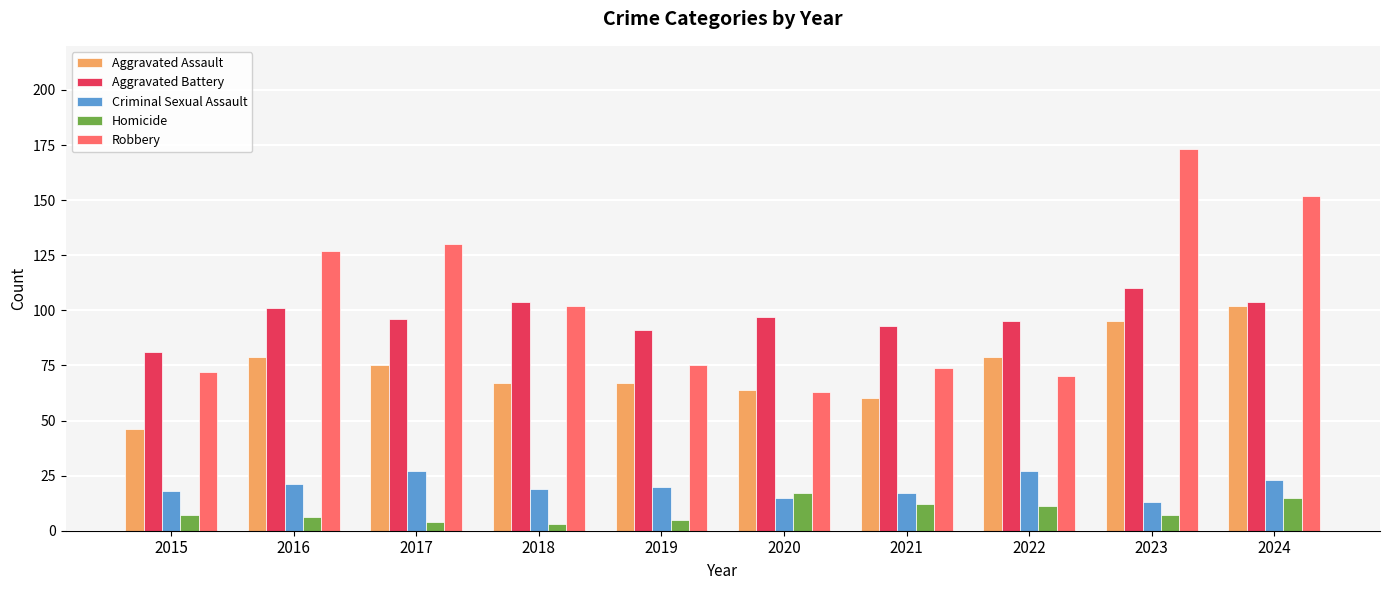

Is it true that Robbery equals 72 at 2015?

True